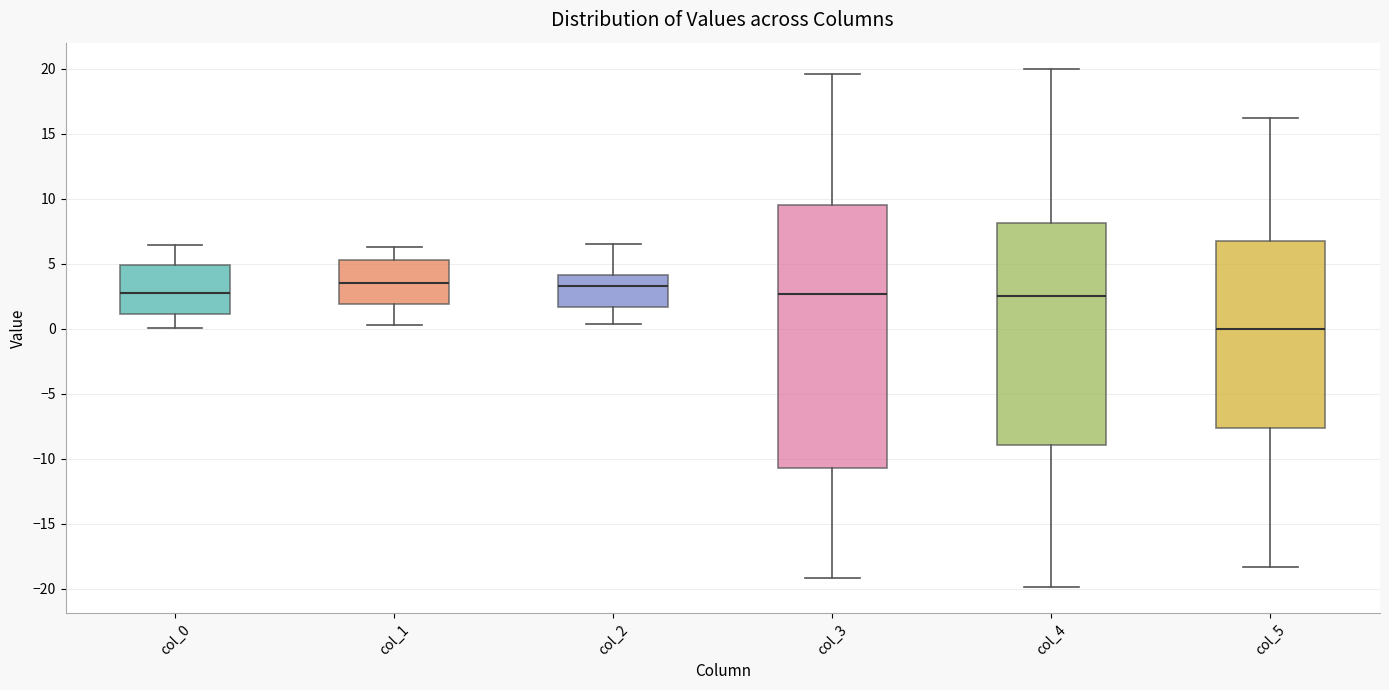

Reading left to right, read every box against the y-axis: the position of its median line, the range the box covers, and the ends of its whiskers. The values are not printed on the chart, so give them approximately, as read against the axis.

col_0: median 3.0, box 1.0 to 5.0, whiskers 0.0 to 6.5
col_1: median 3.5, box 2.0 to 5.5, whiskers 0.0 to 6.5
col_2: median 3.5, box 1.5 to 4.0, whiskers 0.5 to 6.5
col_3: median 2.5, box -10.5 to 9.5, whiskers -19.0 to 19.5
col_4: median 2.5, box -9.0 to 8.0, whiskers -20.0 to 20.0
col_5: median 0.0, box -7.5 to 6.5, whiskers -18.5 to 16.0